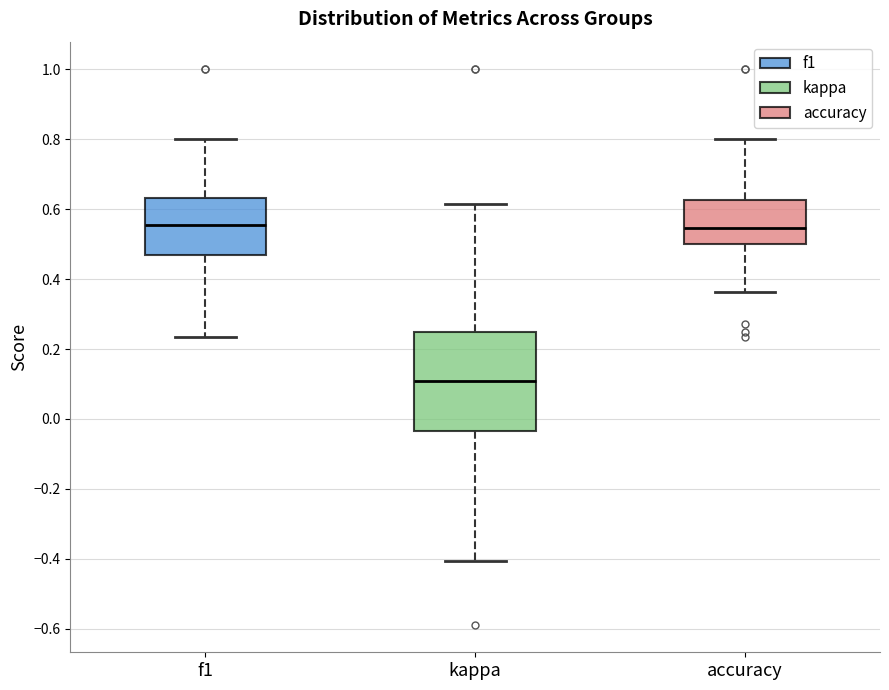

Reading left to right, transcribe this box plot: for each box, give where its median line is, the range the box spans, and where its two whiskers end, as read against the y-axis. The values are not printed on the chart, so give them approximately, as read against the axis.

f1: median 0.56, box 0.46 to 0.64, whiskers 0.24 to 0.80
kappa: median 0.10, box -0.04 to 0.26, whiskers -0.40 to 0.62
accuracy: median 0.54, box 0.50 to 0.62, whiskers 0.36 to 0.80